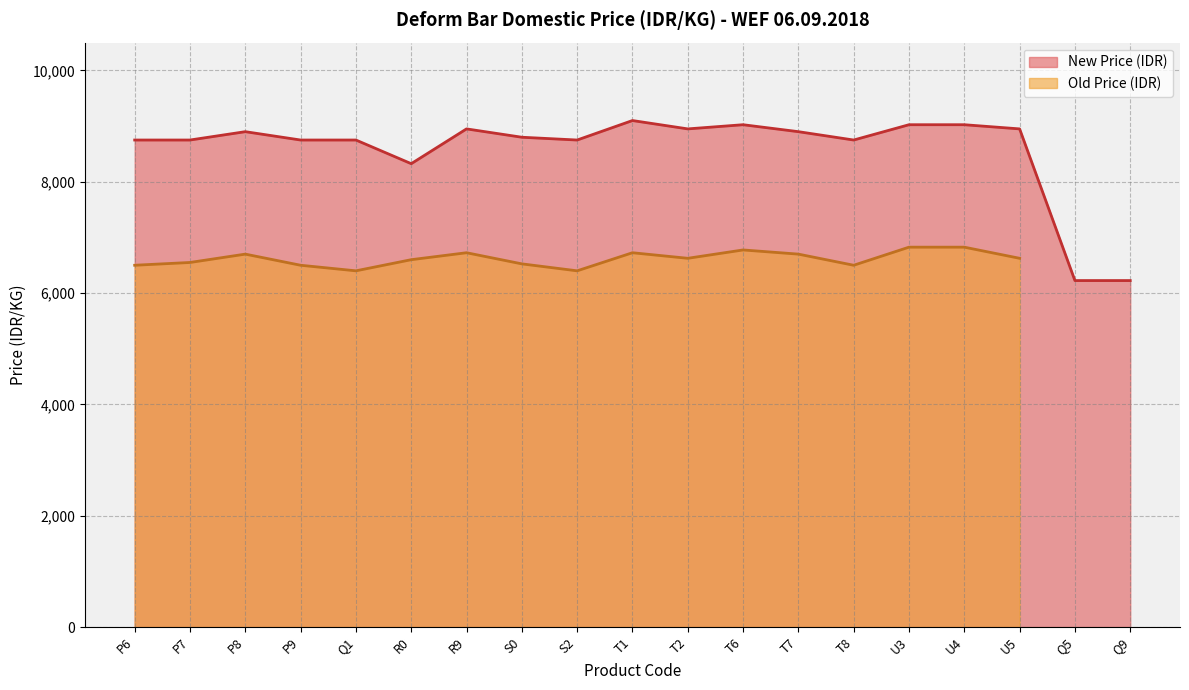

What is the change in value from T8 to U4?

+275